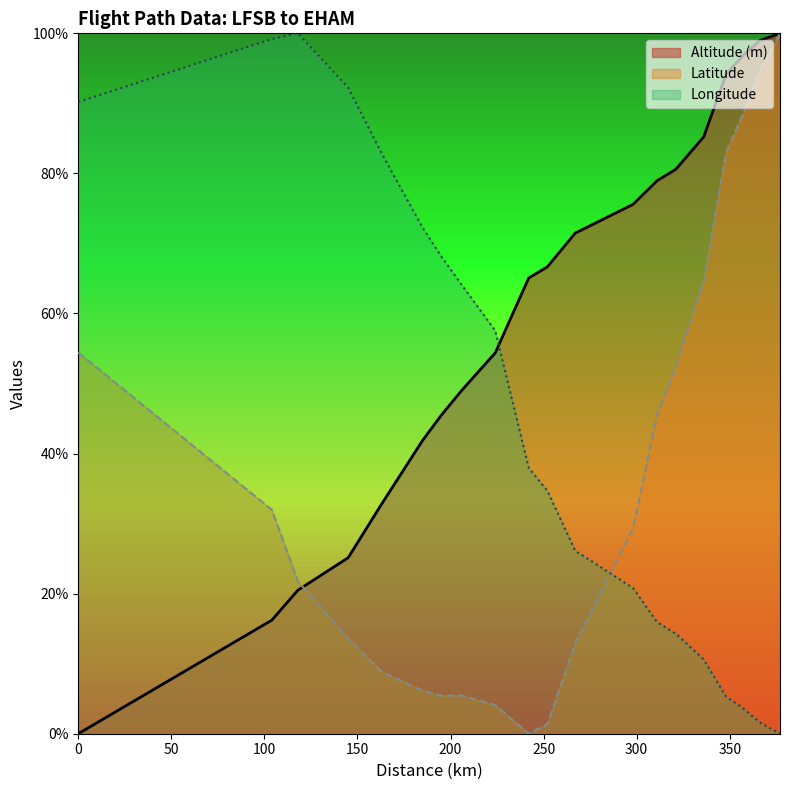

Does the chart display data point markers on the line(s)?

No